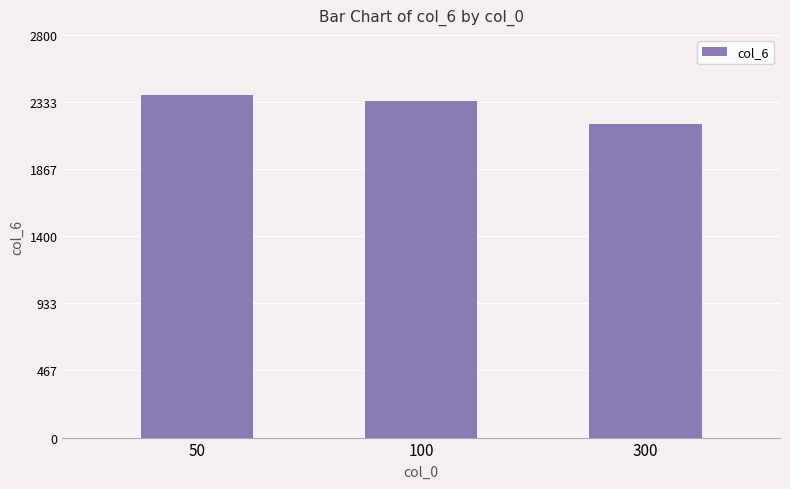

How many categories are shown in the chart?

3